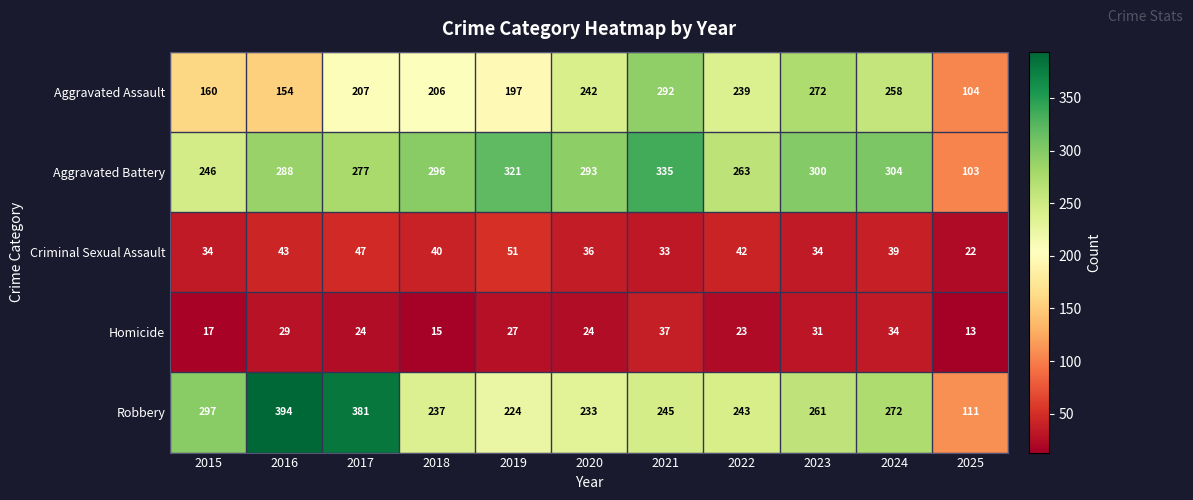

At which label does Criminal Sexual Assault reach its minimum?

2025